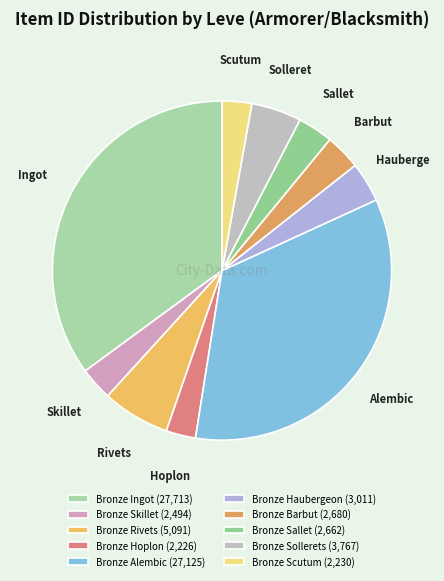

What is the largest slice in the pie chart?

Bronze Ingot